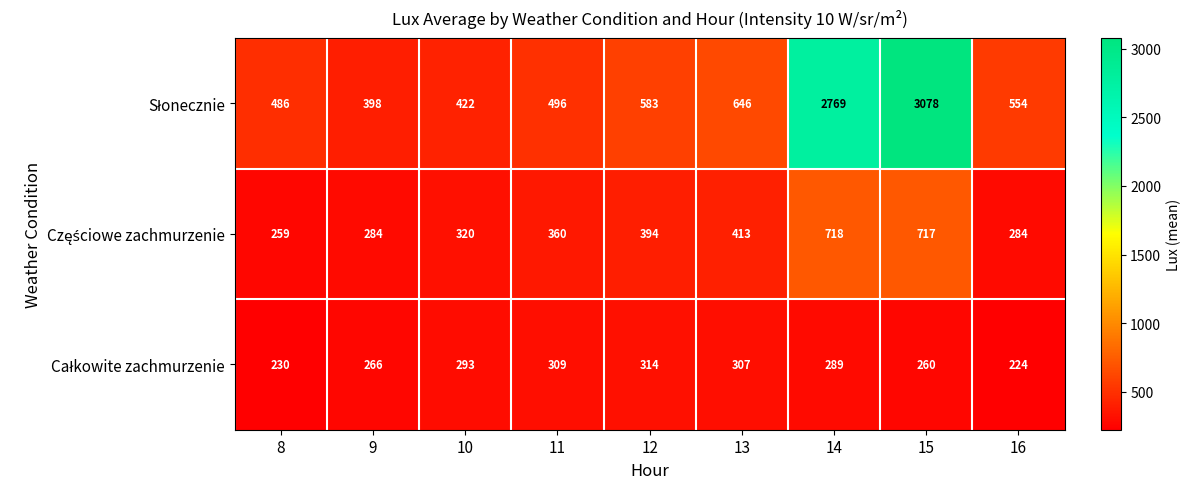

What is the maximum value shown in the chart?

3078